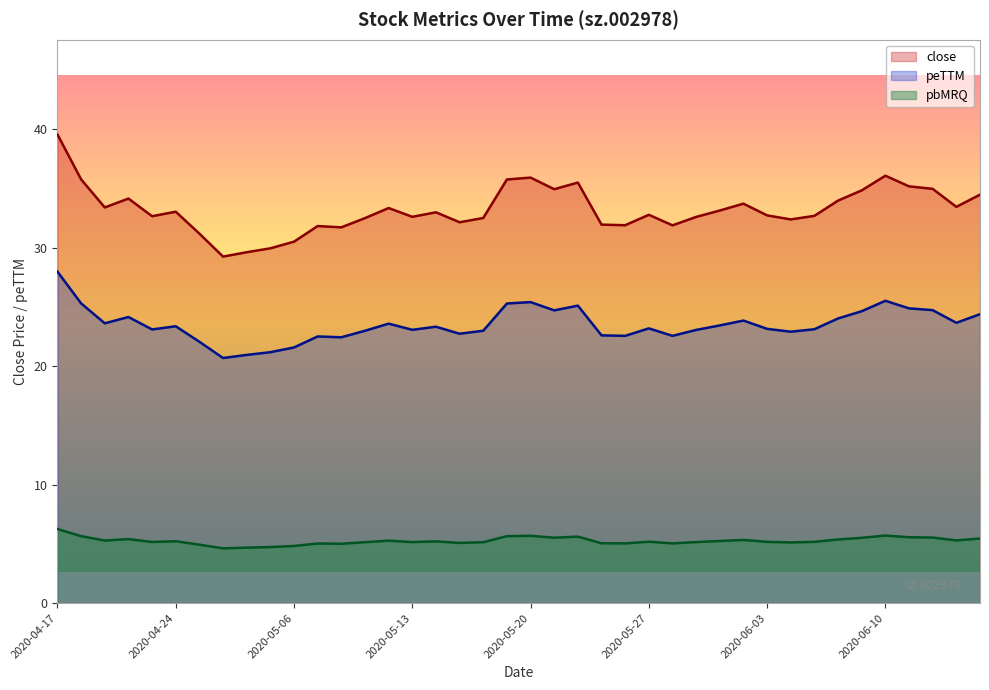

What is the difference between the highest and lowest values at 2020-05-14?

27.8